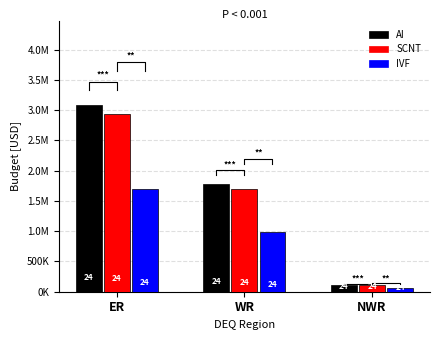

Where is AI nearest to the value 1601174?

WR